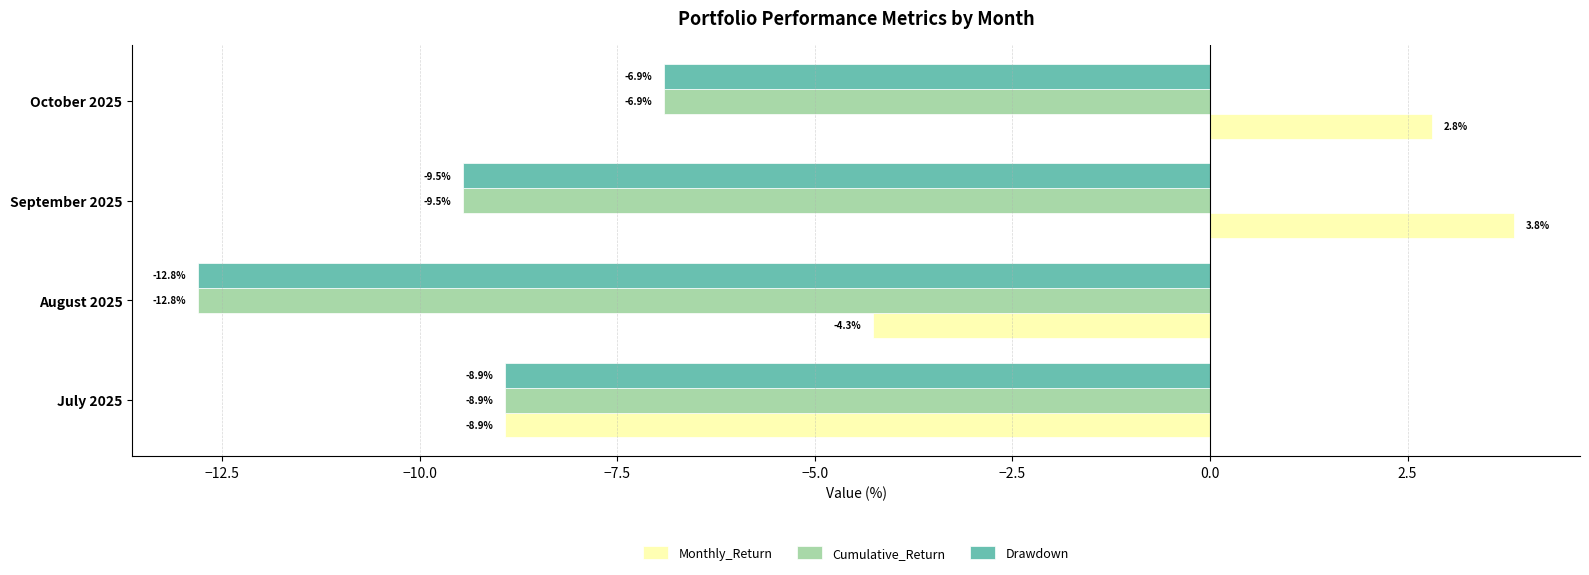

The value of Cumulative_Return at August 2025 is -12.8. True or false?

True